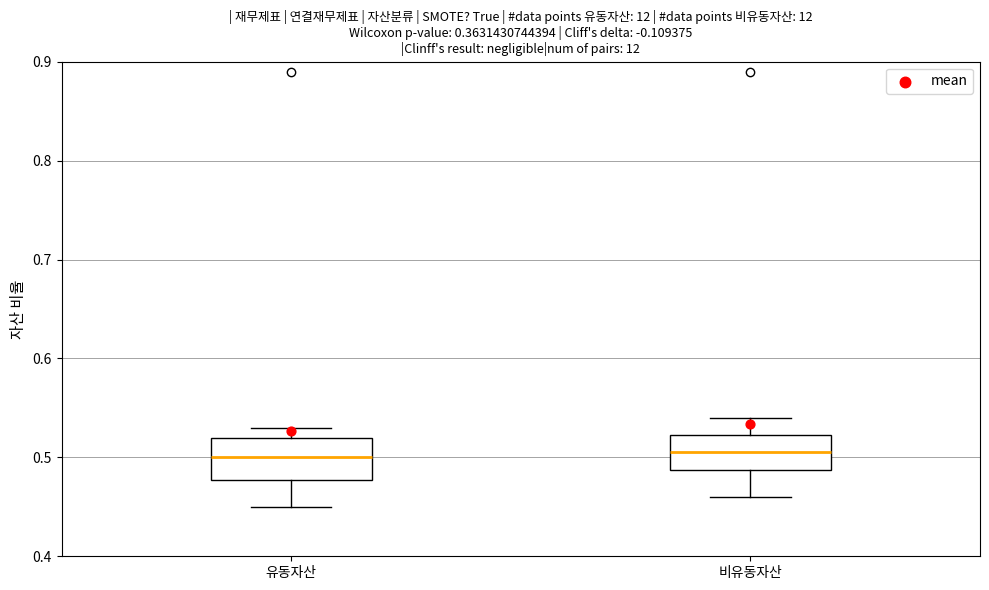

Reading left to right, transcribe this box plot: for each box, give where its median line is, the range the box spans, and where its two whiskers end, as read against the y-axis. The values are not printed on the chart, so give them approximately, as read against the axis.

유동자산: median 0.50, box 0.48 to 0.52, whiskers 0.45 to 0.53
비유동자산: median 0.51, box 0.49 to 0.52, whiskers 0.46 to 0.54